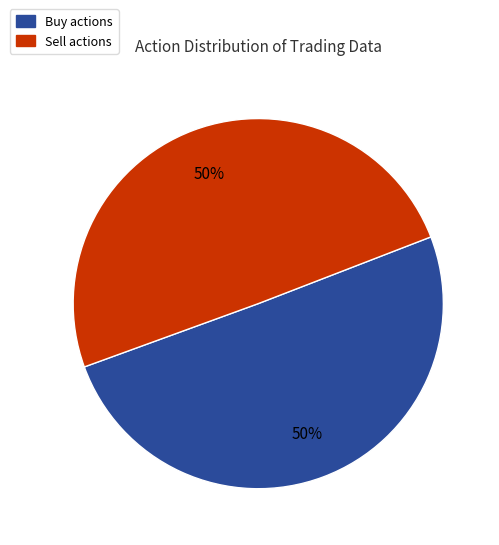

To the nearest percent, what is the combined percentage of Sell and Buy?

100%